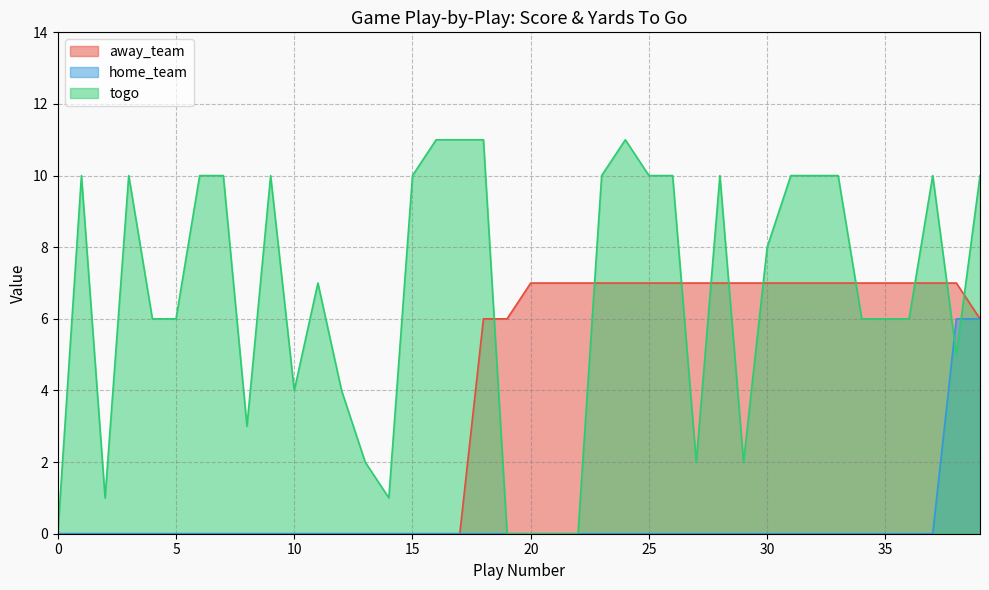

Rank the series by their maximum value, from highest to lowest.

togo, away_team, home_team